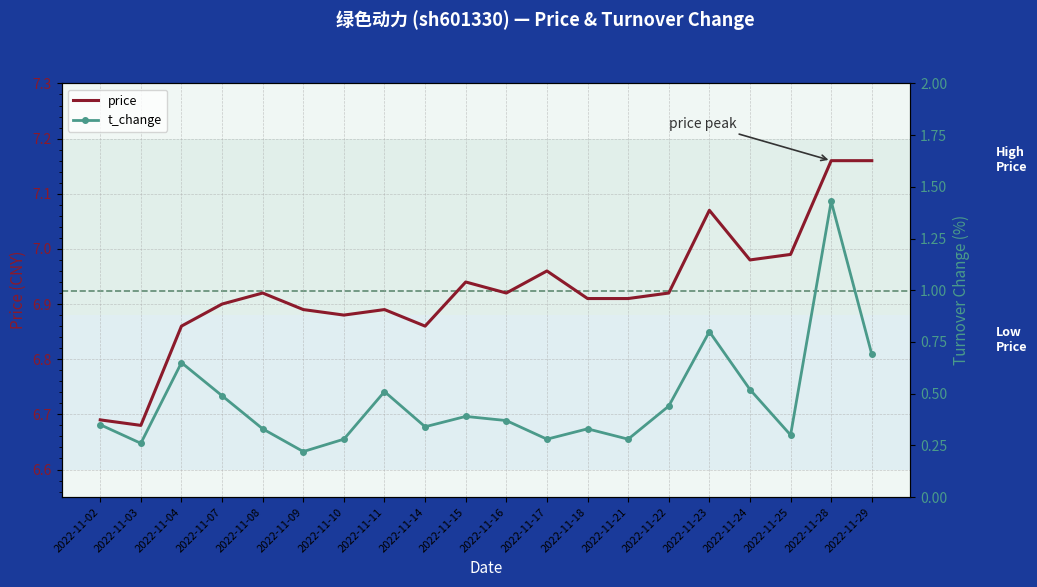

What is the difference between the second highest and minimum values in the t_change series?

0.6